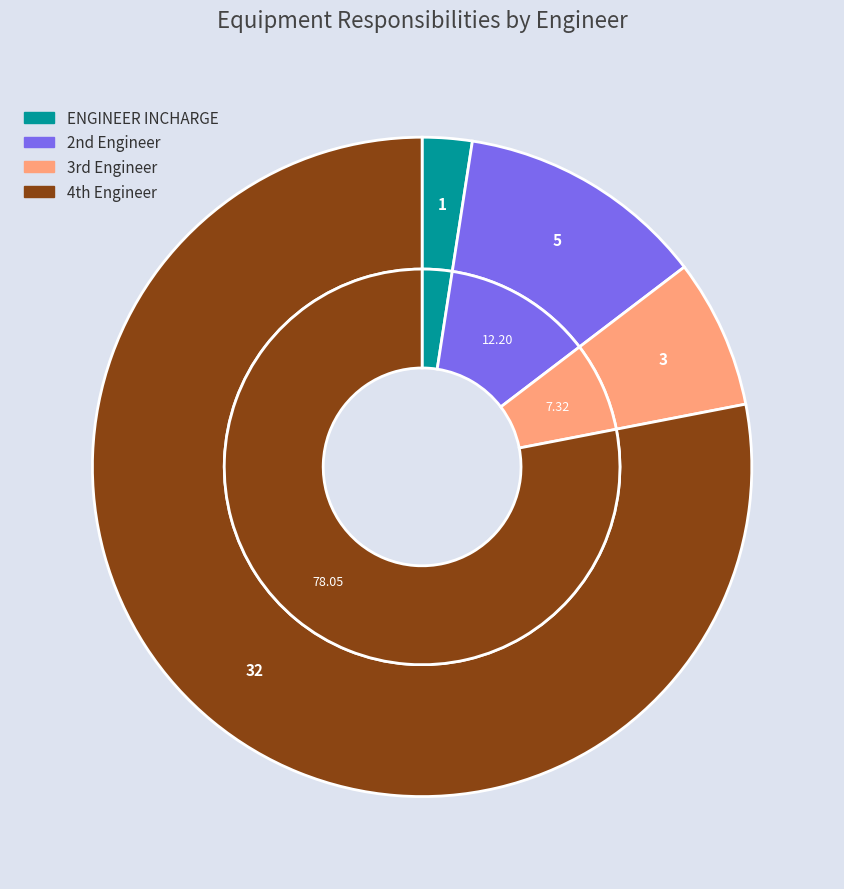

Count the number of slices in the pie.

4